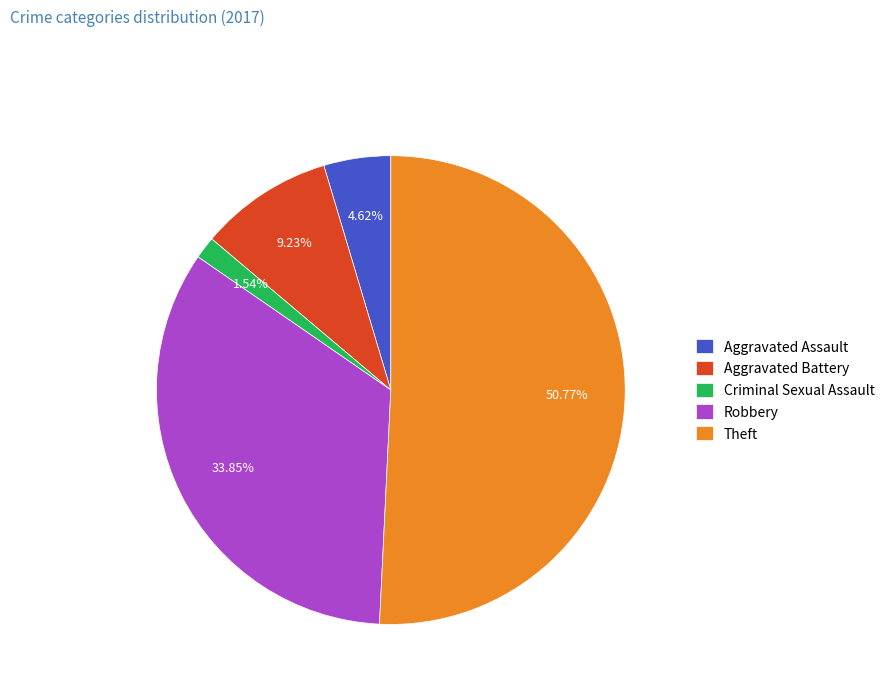

Which category has the biggest portion of the pie?

Theft